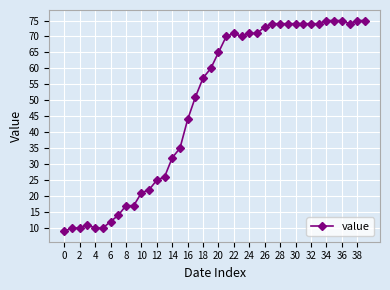

Reading left to right, what are all the values shown in this chart?

9	10	10	11	10	10	12	14	17	17	21	22	25	26	32	35	44	51	57	60	65	70	71	70	71	71	73	74	74	74	74	74	74	74	75	75	75	74	75	75